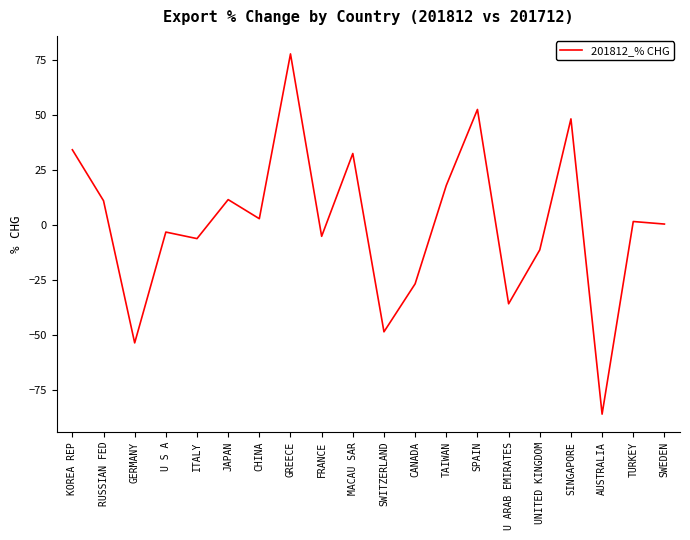

Which has a higher value, CANADA or FRANCE?

FRANCE